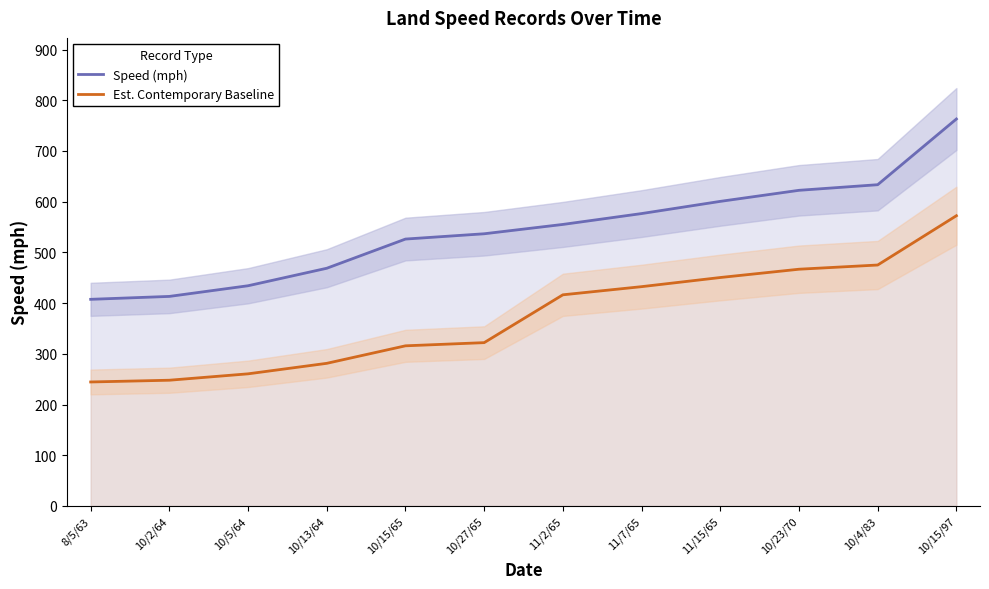

What is the maximum value for Speed (mph)?

763.0